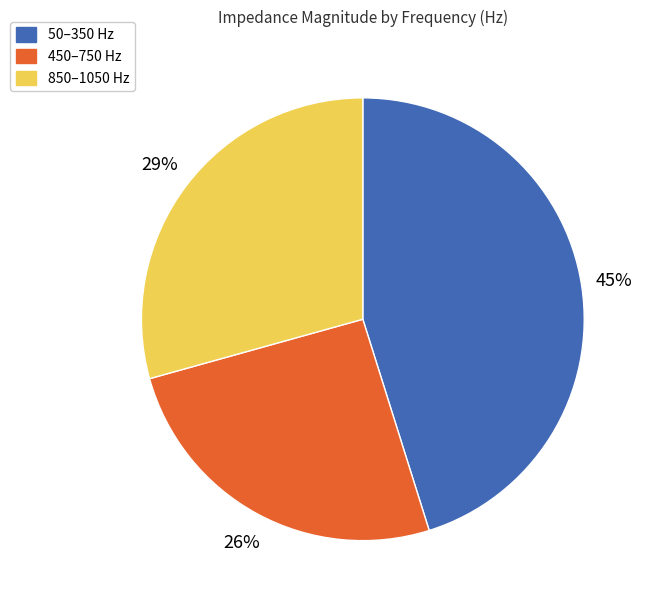

Combined, do 850–1050 Hz and 50–350 Hz account for over 50%?

Yes